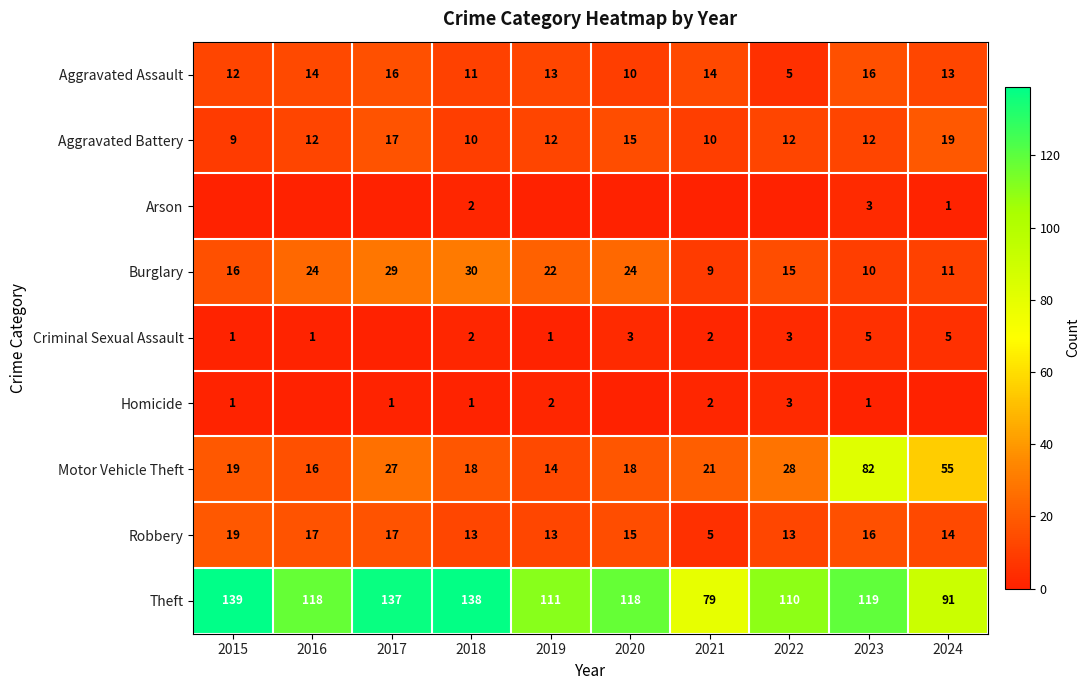

Which series has the largest total across all categories?

Theft